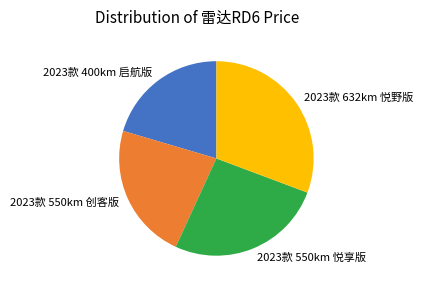

The 2023款 550km 创客版 slice represents 14% of the pie. True or false?

False